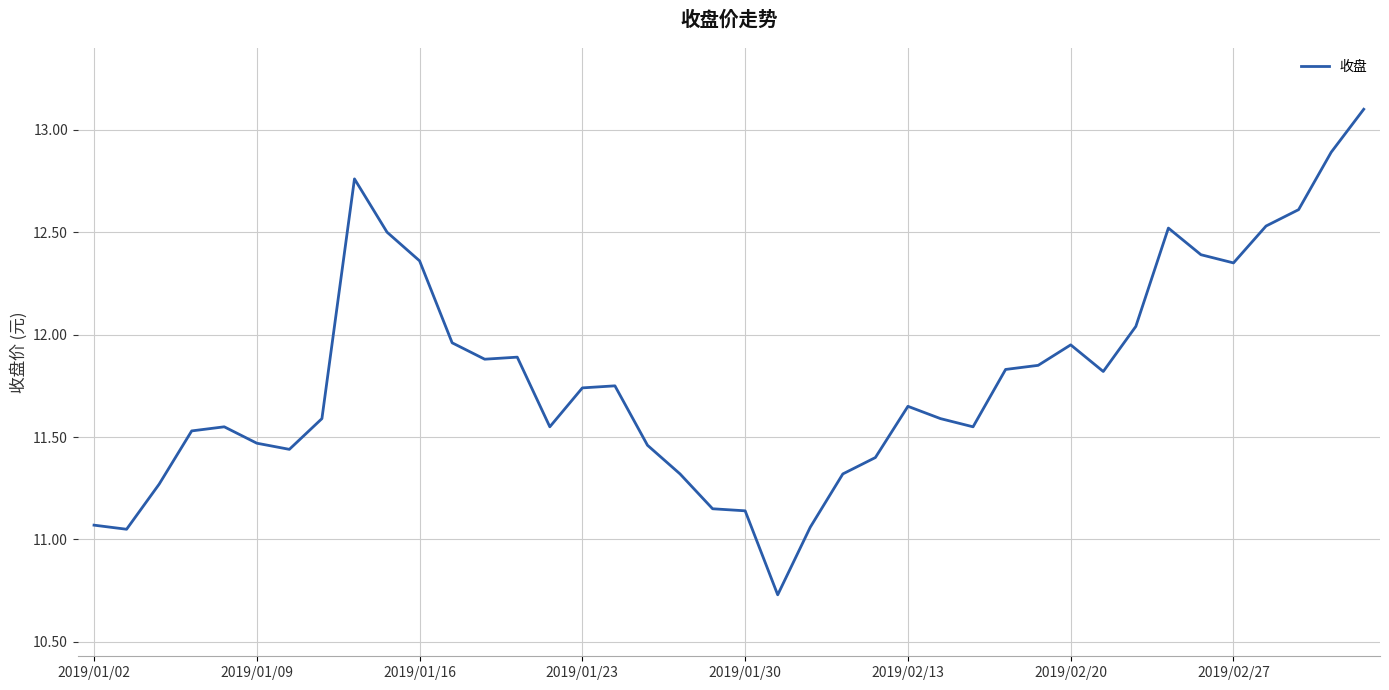

What is the greatest value displayed?

13.1